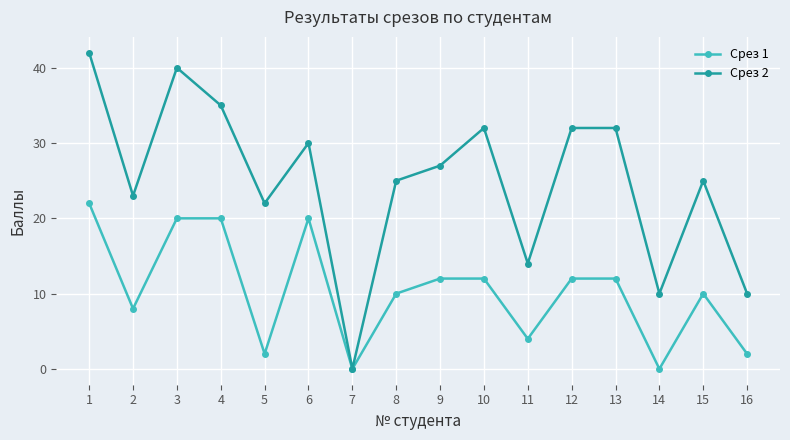

Which series has the widest spread of values?

Срез 2